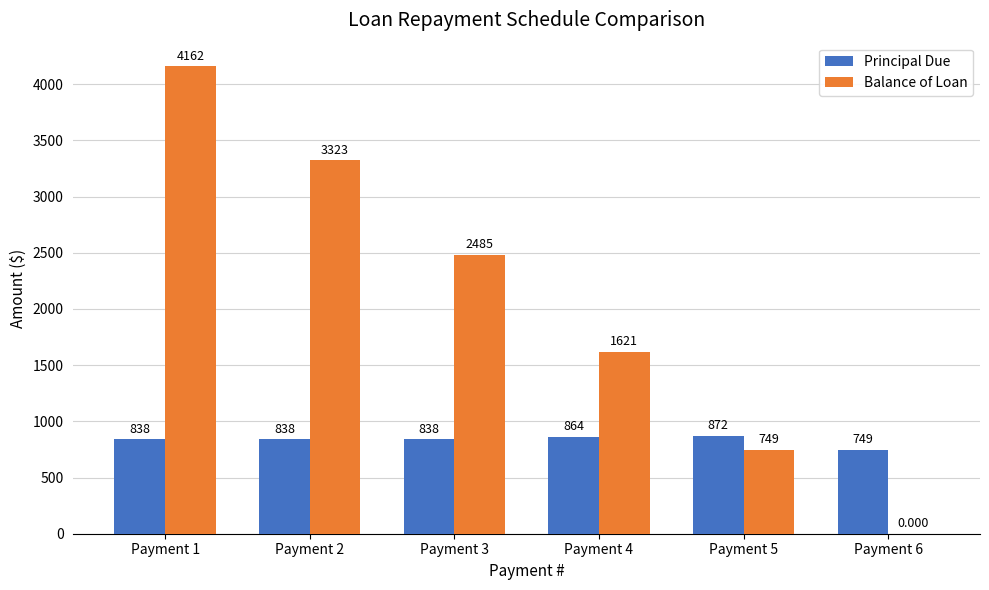

Which series has the largest range (max minus min)?

Balance of Loan